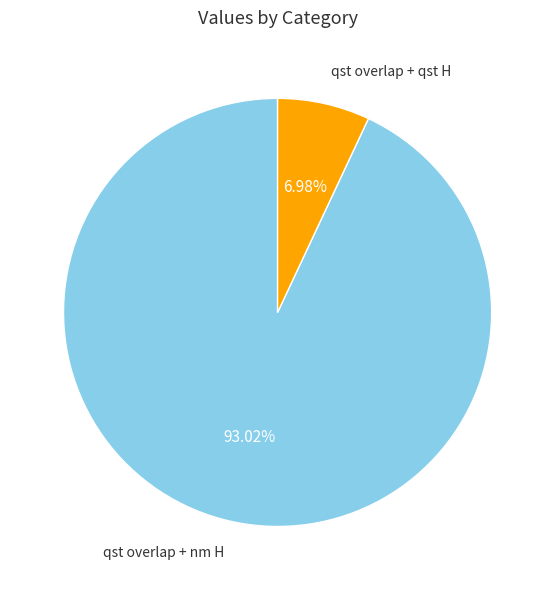

How many slices are in this pie chart?

2